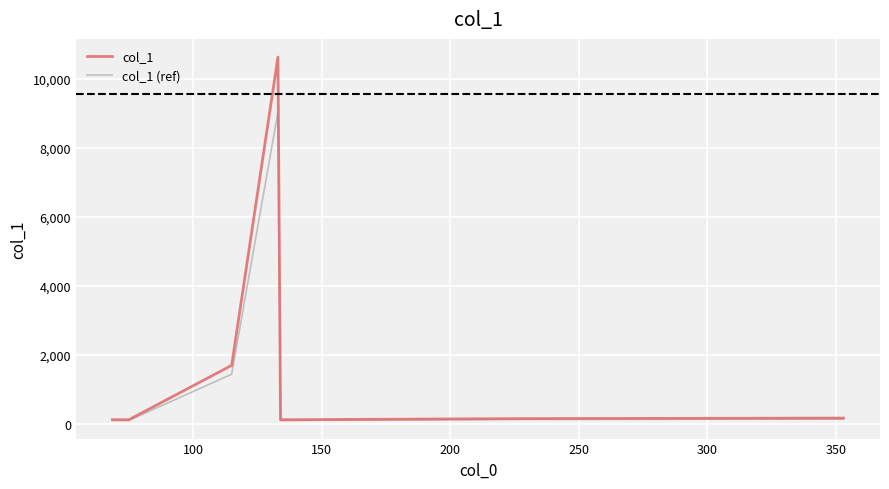

What is the average value of the col_1 (ref) series?

1585.7